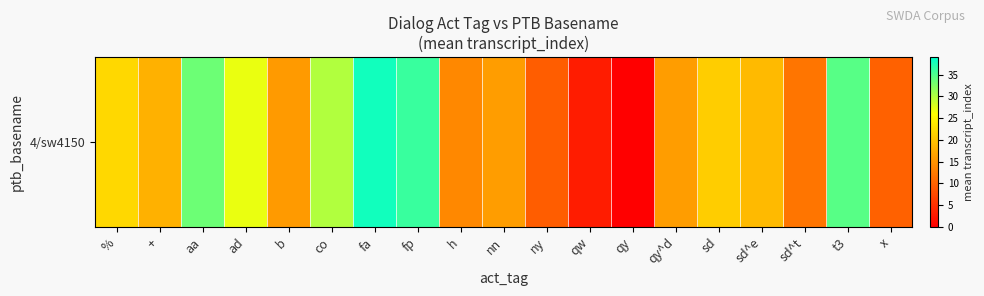

What is the difference between the values at qw and +?

15.0